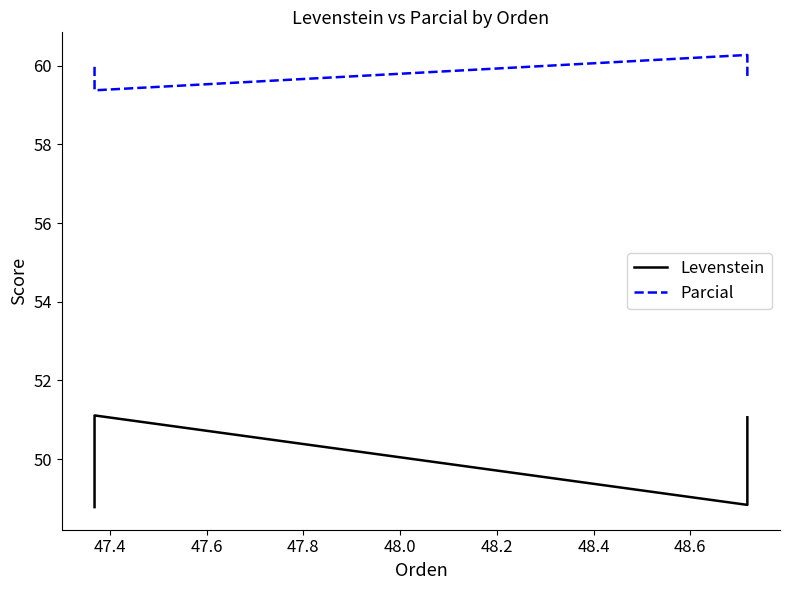

True or false: Parcial and Levenstein cross at least once.

False